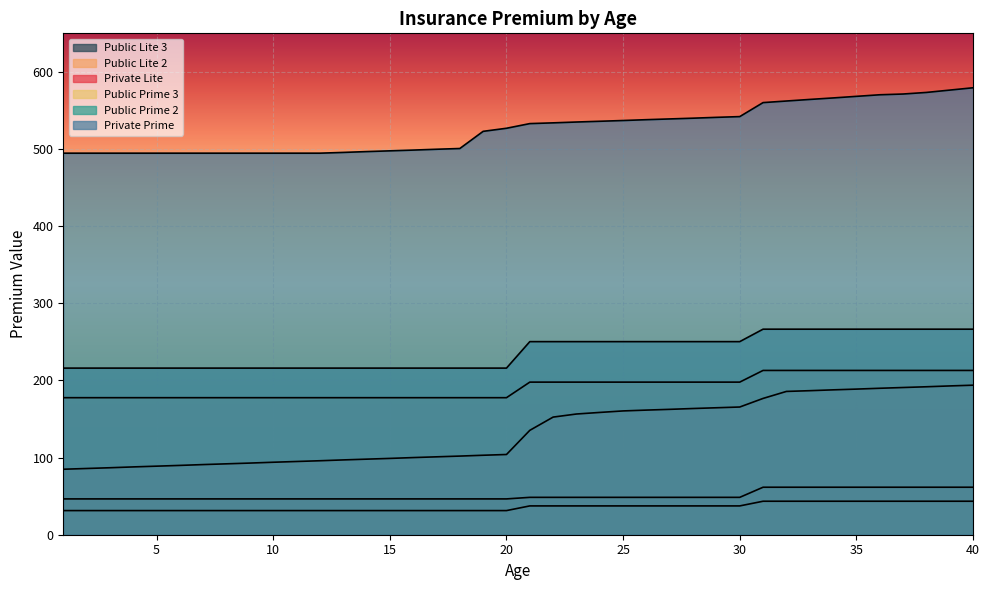

Rank the categories by Public Prime 3 value from highest to lowest.

31, 32, 33, 34, 35, 36, 37, 38, 39, 40, 21, 22, 23, 24, 25, 26, 27, 28, 29, 30, 1, 2, 3, 4, 5, 6, 7, 8, 9, 10, 11, 12, 13, 14, 15, 16, 17, 18, 19, 20